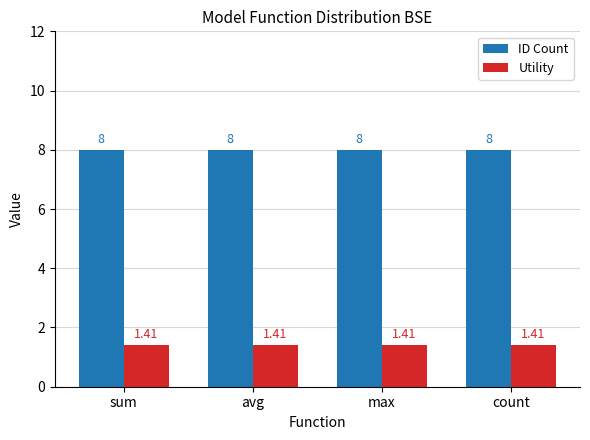

What position from the left is max?

3